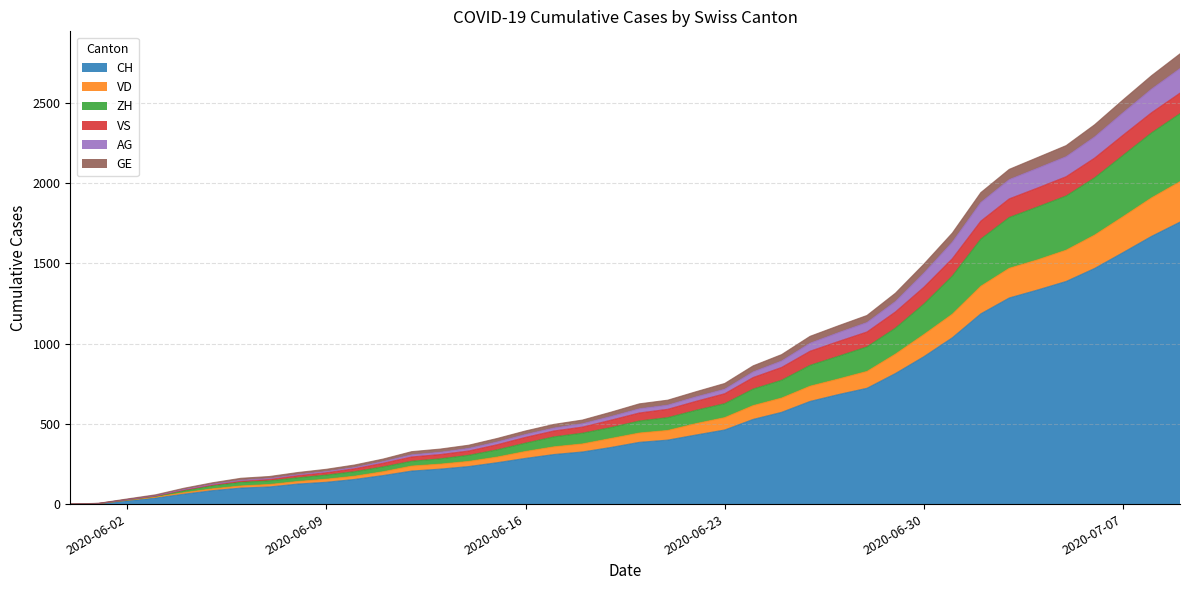

True or false: GE and CH cross at least once.

False